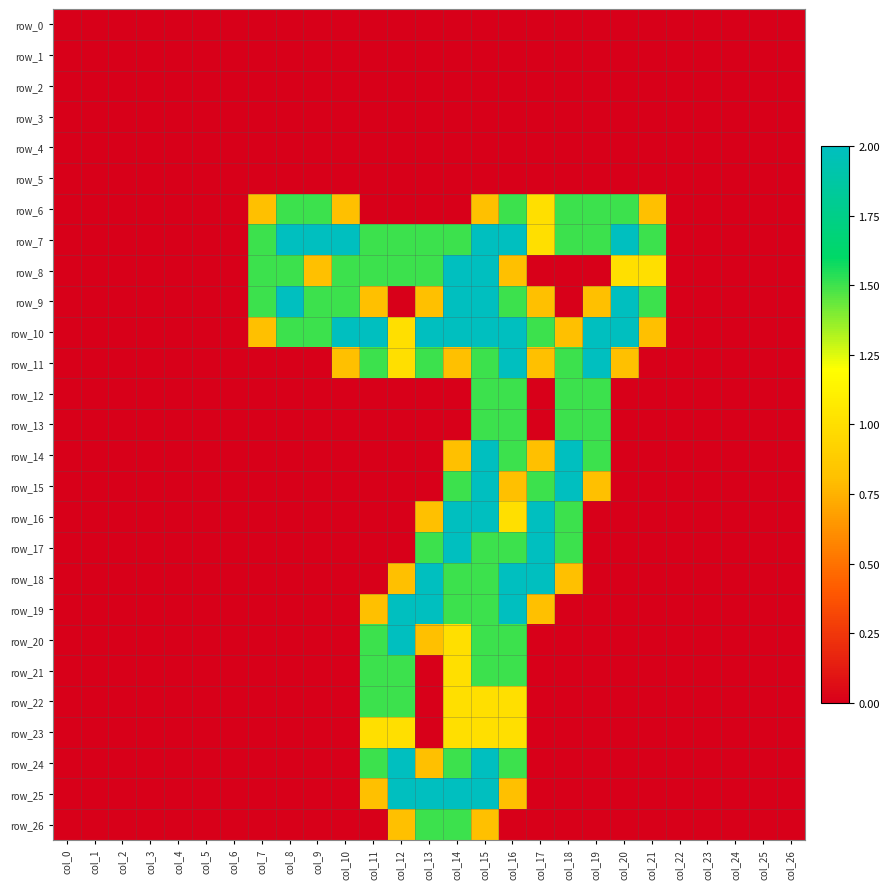

Which category has the highest value in the row_5 series?

col_0